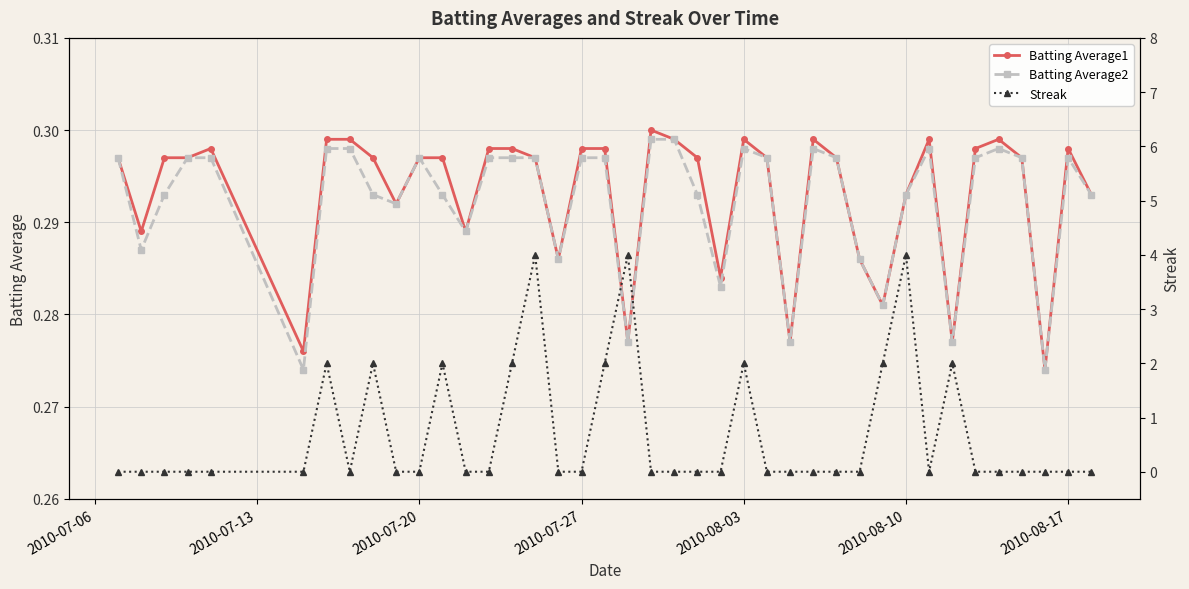

In Batting Average2, how many points are lower than both neighbors (excluding endpoints)?

11